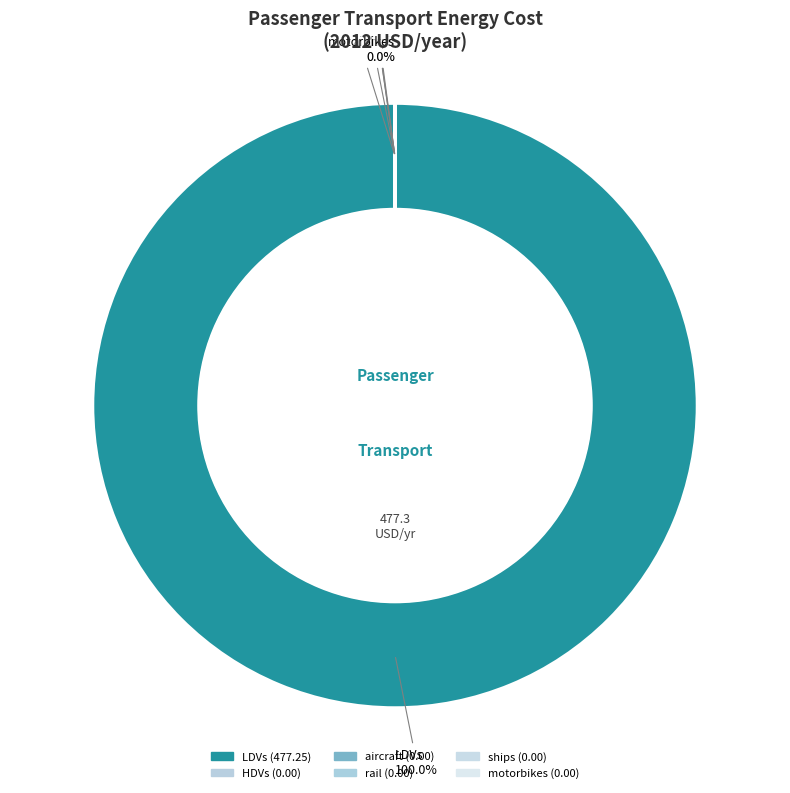

Rank the categories by value from lowest to highest.

HDVs, aircraft, rail, ships, motorbikes, LDVs